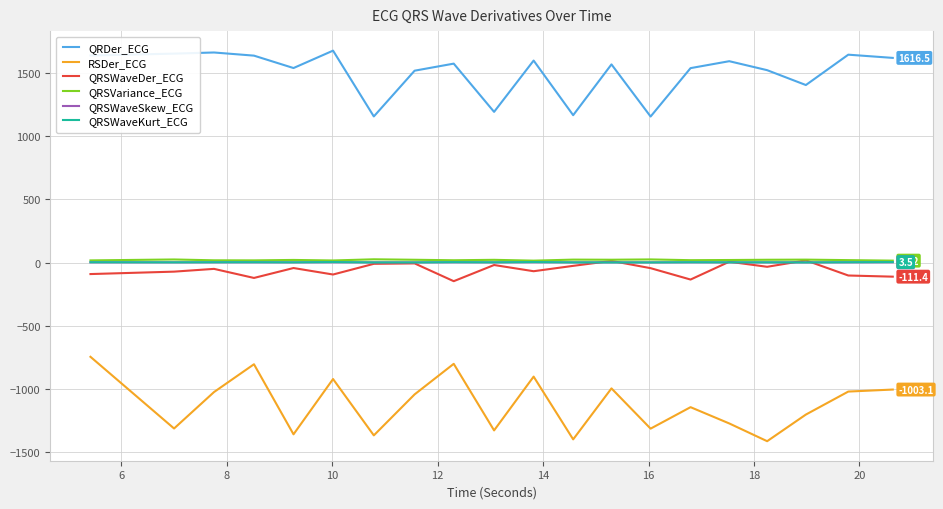

True or false: RSDer_ECG and QRSVariance_ECG intersect in this chart.

False